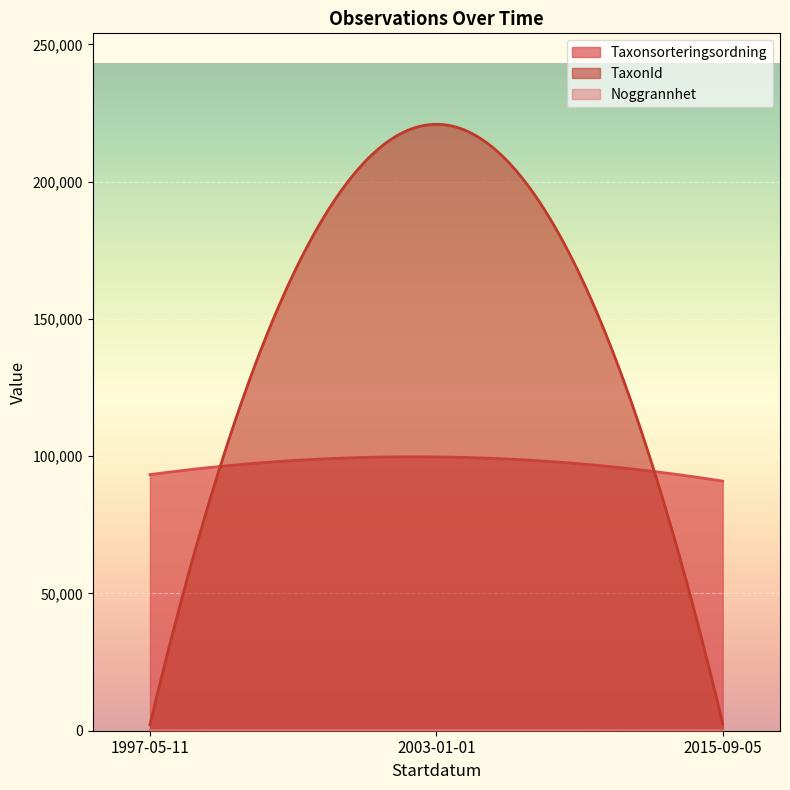

Which series has the largest total across all categories?

TaxonId